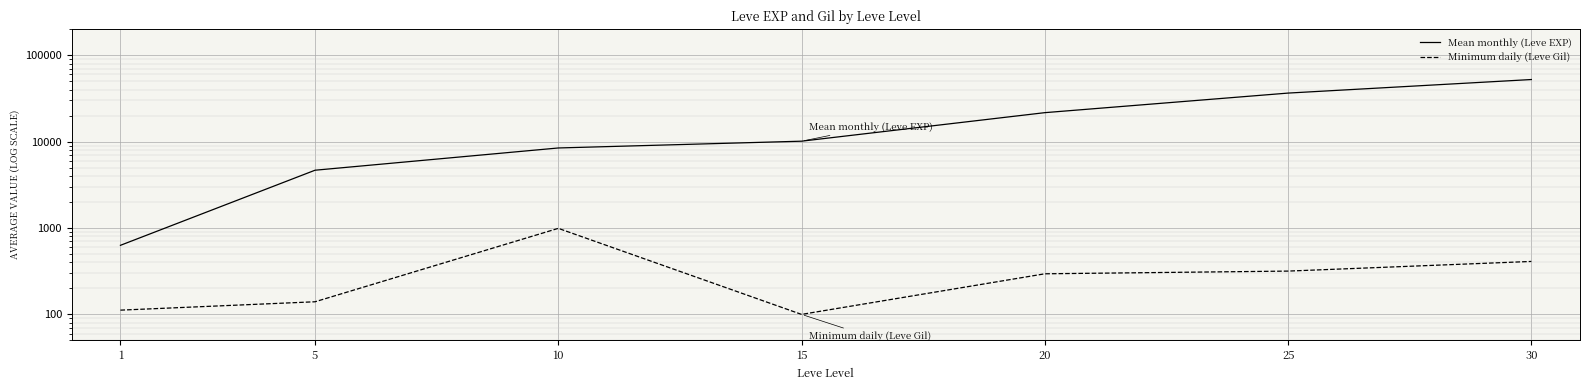

True or false: Minimum daily (Leve Gil) and Mean monthly (Leve EXP) intersect in this chart.

False